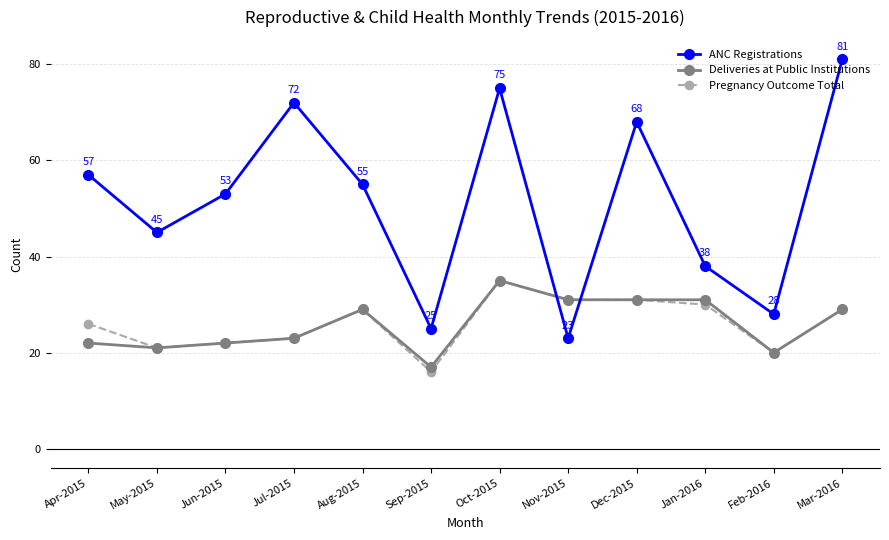

What is the spread (max minus min) of values at May-2015?

24